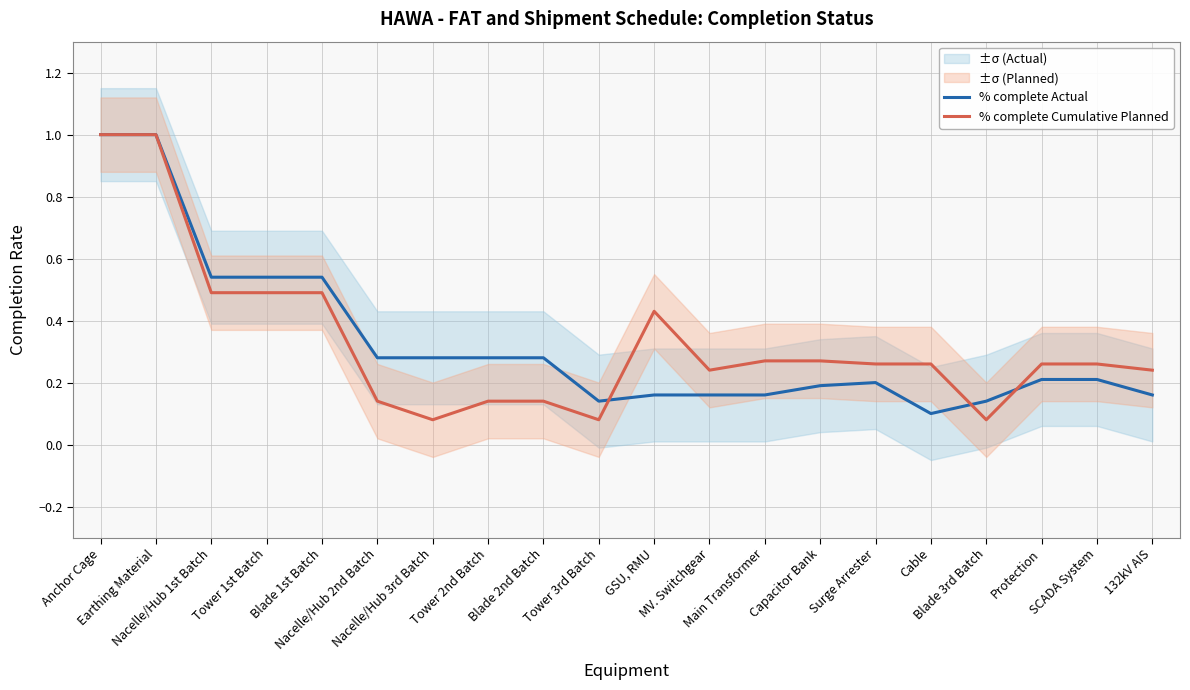

Reading left to right, transcribe all the data shown in this chart.

% complete Actual: Anchor Cage=1.0	Earthing Material=1.0	Nacelle/Hub 1st Batch=0.5	Tower 1st Batch=0.5	Blade 1st Batch=0.5	Nacelle/Hub 2nd Batch=0.3	Nacelle/Hub 3rd Batch=0.3	Tower 2nd Batch=0.3	Blade 2nd Batch=0.3	Tower 3rd Batch=0.1	GSU, RMU=0.2	MV. Switchgear=0.2	Main Transformer=0.2	Capacitor Bank=0.2	Surge Arrester=0.2	Cable=0.1	Blade 3rd Batch=0.1	Protection=0.2	SCADA System=0.2	132kV AIS=0.2
% complete Cumulative Planned: Anchor Cage=1.0	Earthing Material=1.0	Nacelle/Hub 1st Batch=0.5	Tower 1st Batch=0.5	Blade 1st Batch=0.5	Nacelle/Hub 2nd Batch=0.1	Nacelle/Hub 3rd Batch=0.1	Tower 2nd Batch=0.1	Blade 2nd Batch=0.1	Tower 3rd Batch=0.1	GSU, RMU=0.4	MV. Switchgear=0.2	Main Transformer=0.3	Capacitor Bank=0.3	Surge Arrester=0.3	Cable=0.3	Blade 3rd Batch=0.1	Protection=0.3	SCADA System=0.3	132kV AIS=0.2